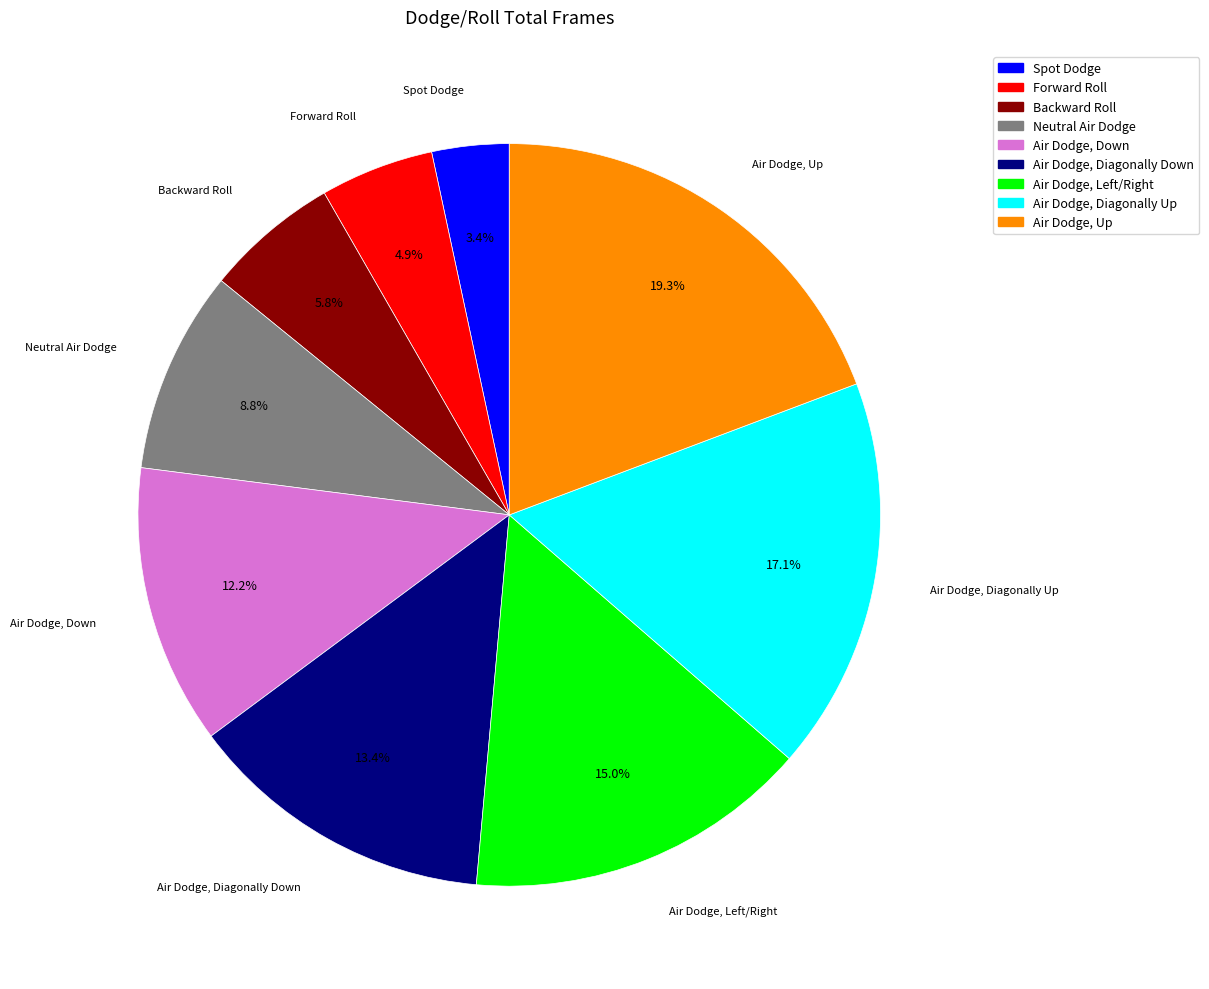

True or false: Forward Roll accounts for 5% of the total.

True